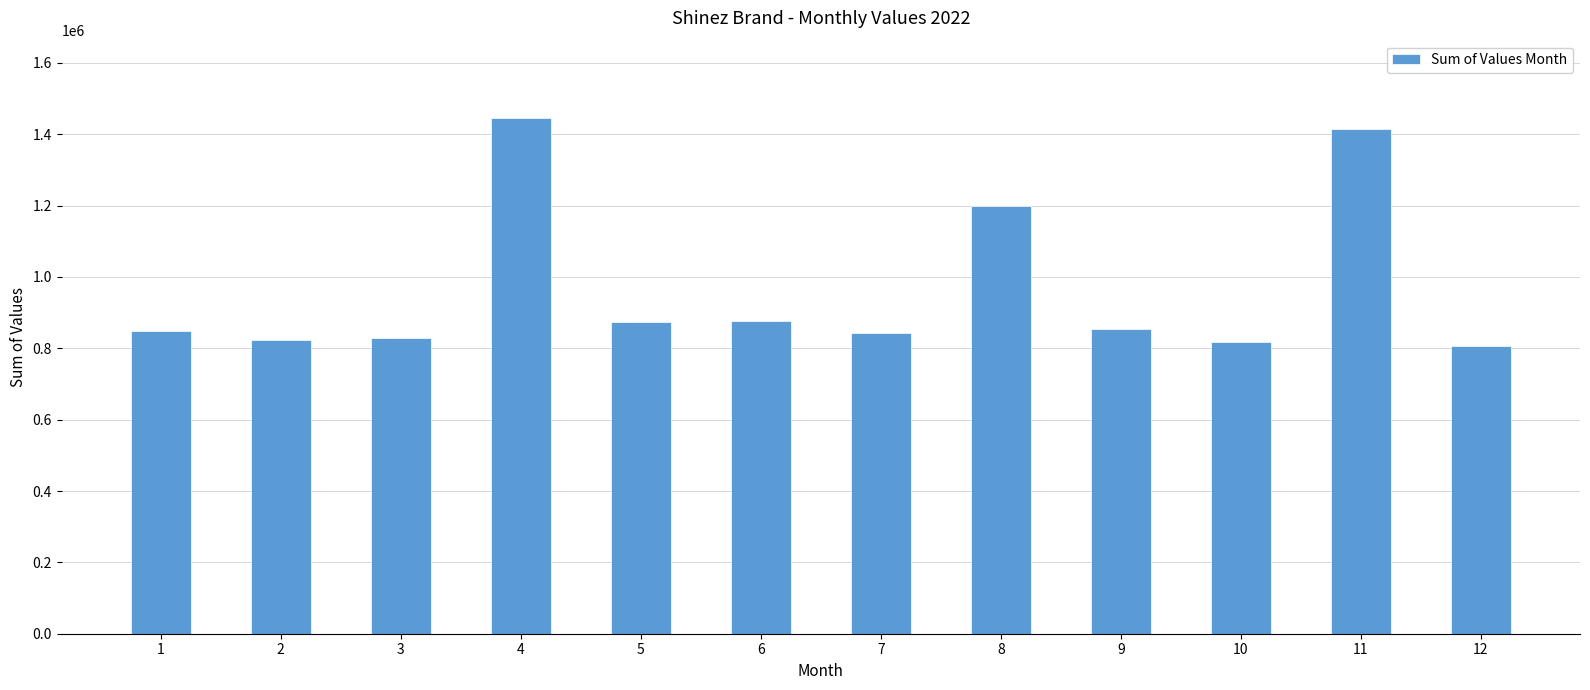

Where does the data first go above 853650?

4